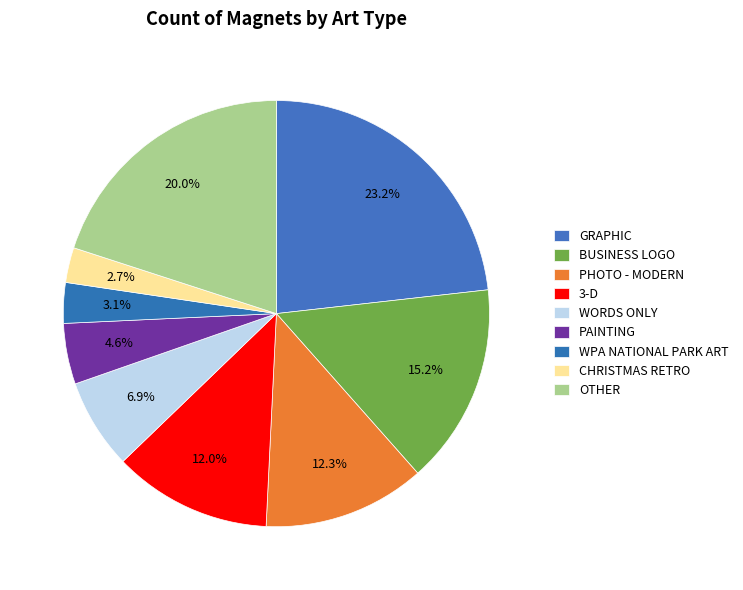

How many slices are in this pie chart?

9